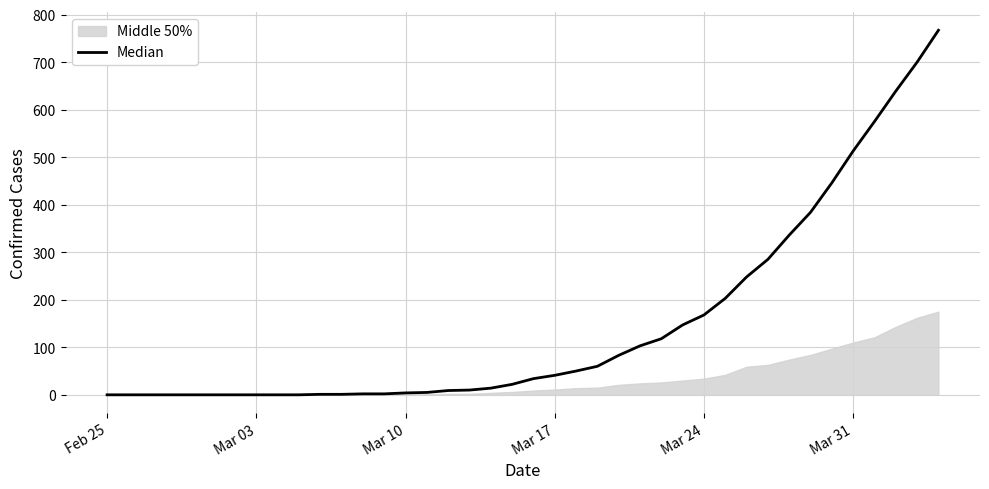

How many values exceed 34?

19